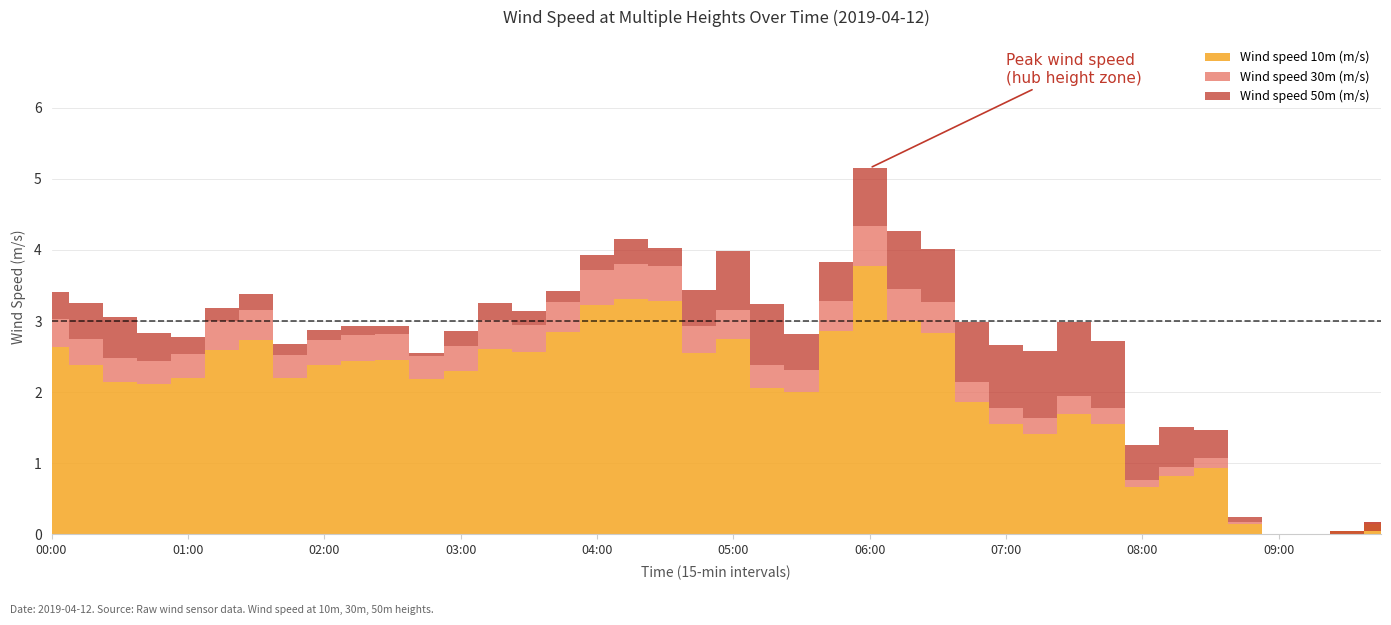

List the series in order of their overall mean, highest first.

Wind speed 50m (m/s), Wind speed 30m (m/s), Wind speed 10m (m/s)